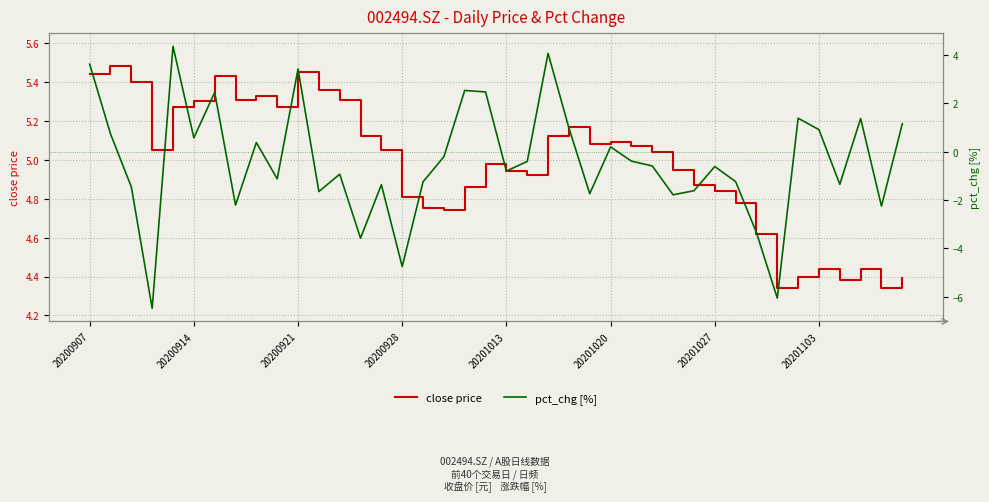

Is it true that close price equals 8.4 at 20201020?

False